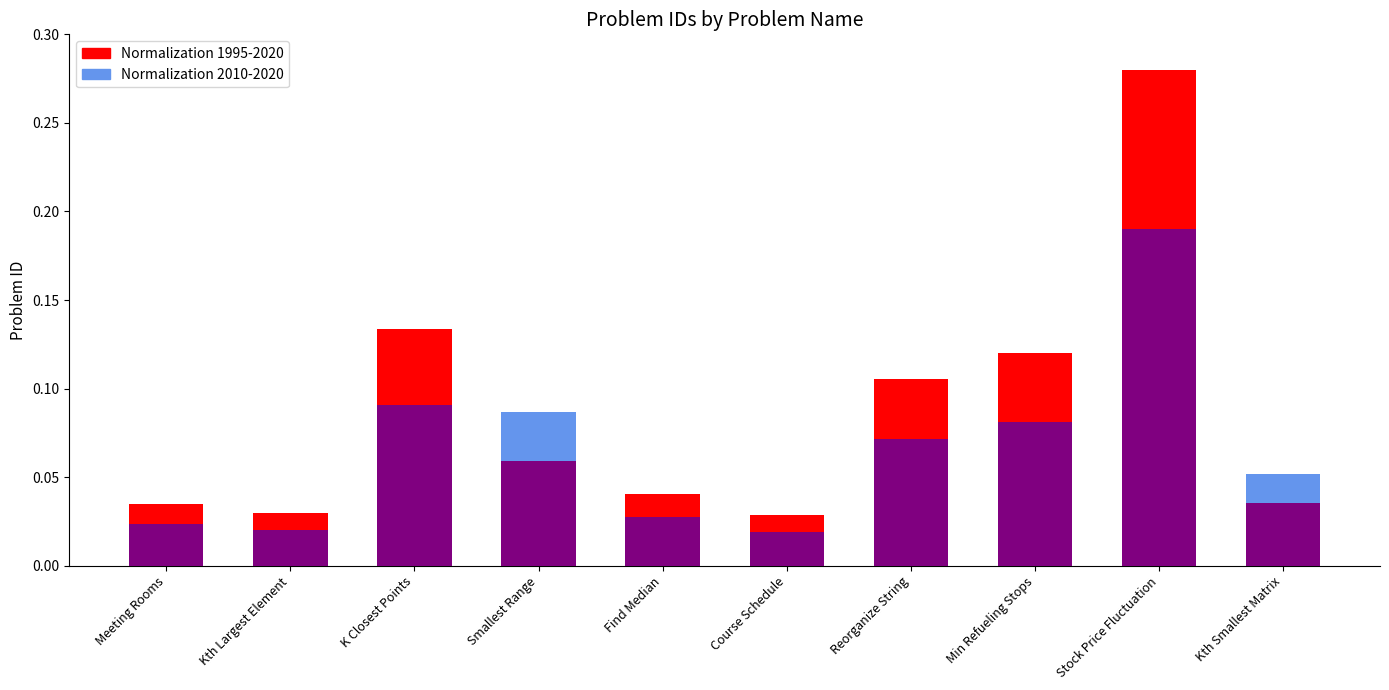

How many series are shown in this chart?

2